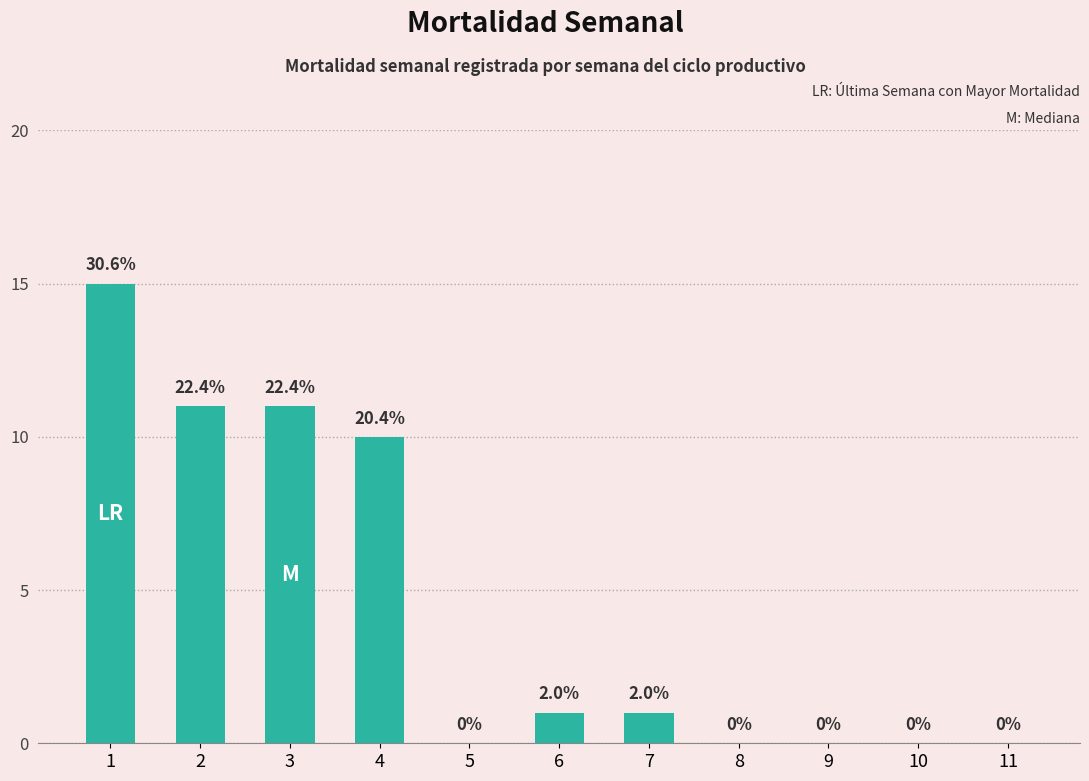

What is the maximum value shown in the chart?

15